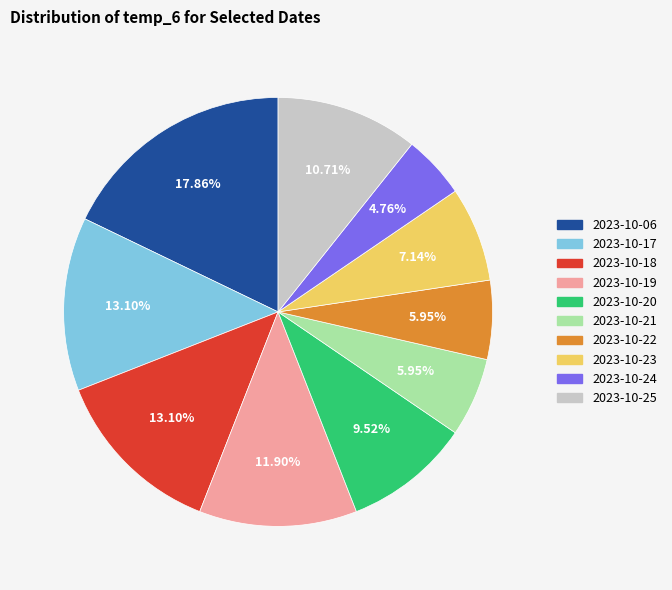

Is it true that 2023-10-18 is 30% of the pie?

False